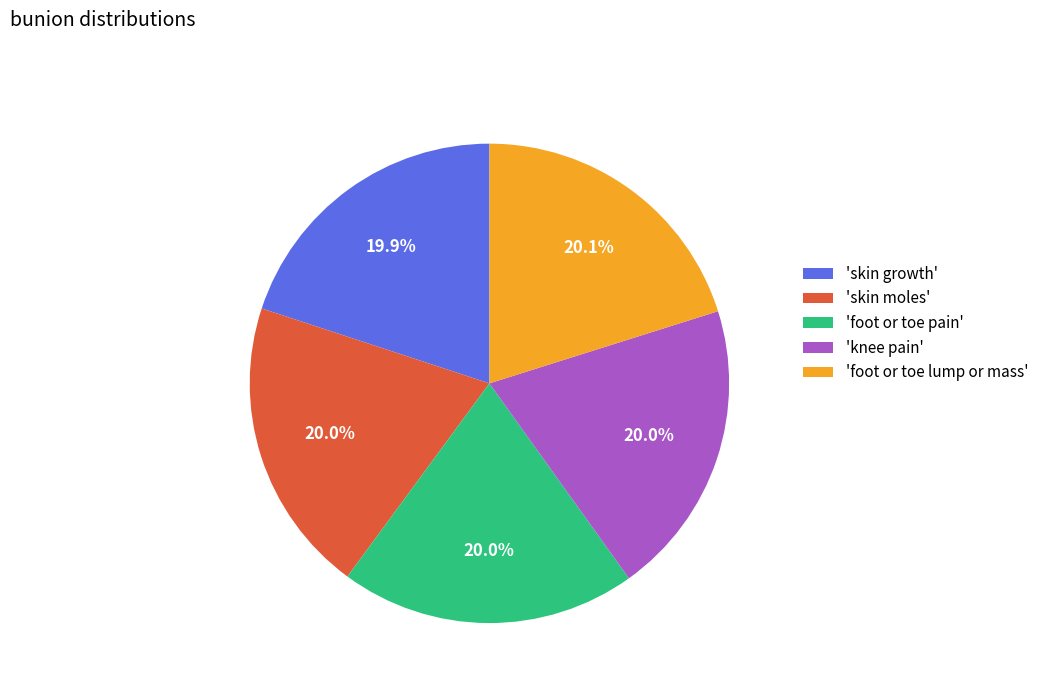

What is the ratio of the value at 'foot or toe lump or mass' to the value at 'knee pain'?

1.0